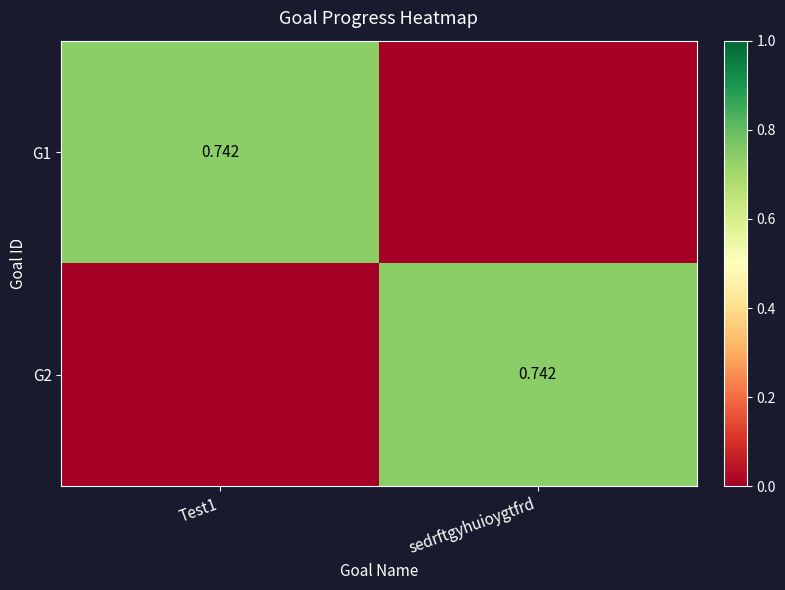

At which category is the sum across all series the highest?

Test1